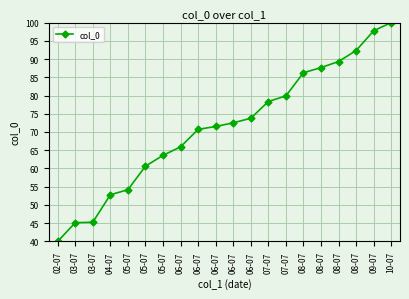

How many lines are shown in the chart?

1